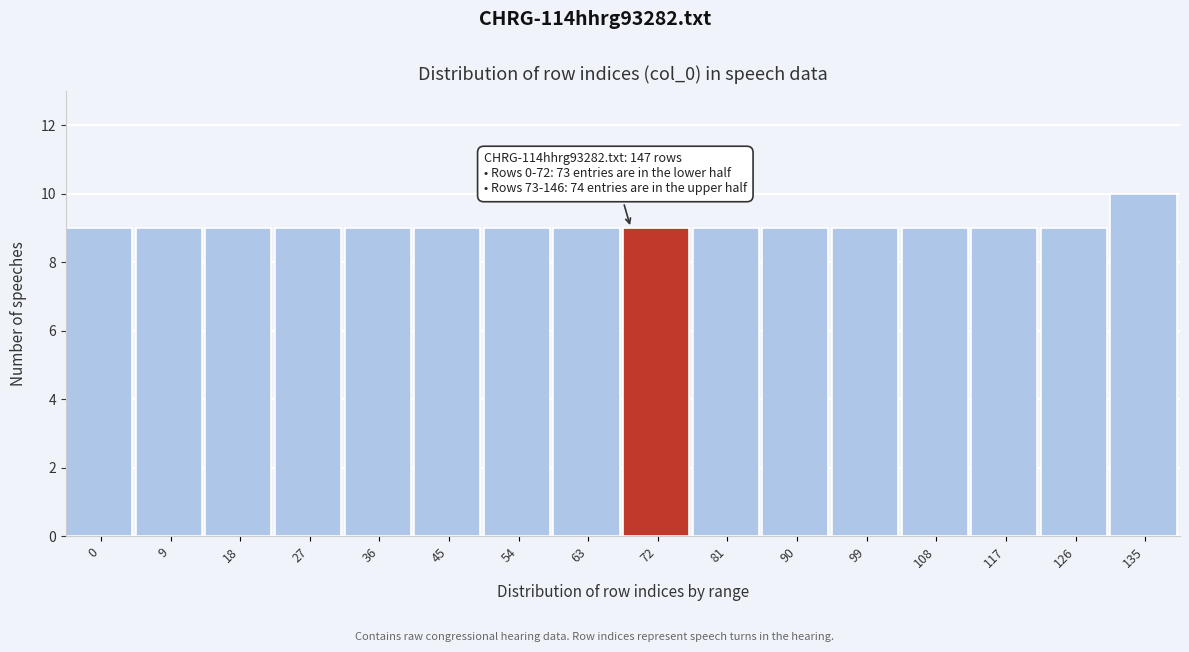

Reading right to left, list all the values displayed in this chart.

135=10	126=9	117=9	108=9	99=9	90=9	81=9	72=9	63=9	54=9	45=9	36=9	27=9	18=9	9=9	0=9